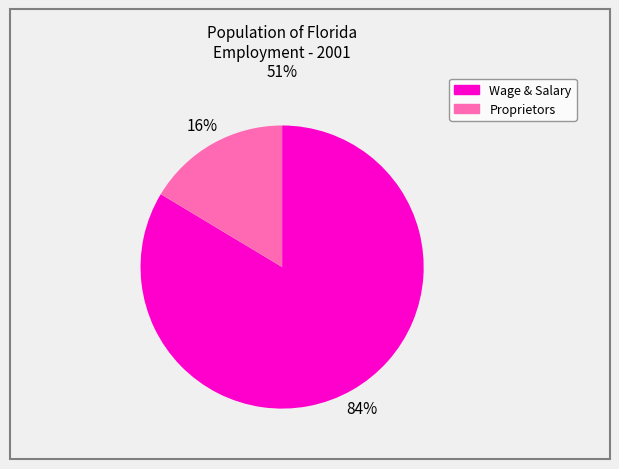

Which slice is the smallest?

Proprietors